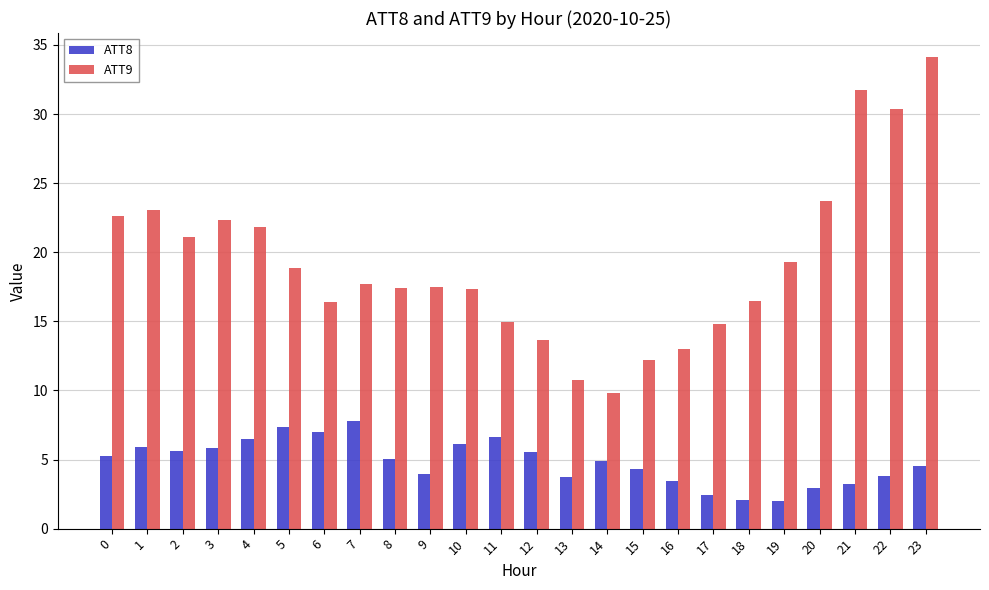

List the series in order of their peak value, highest first.

ATT9, ATT8